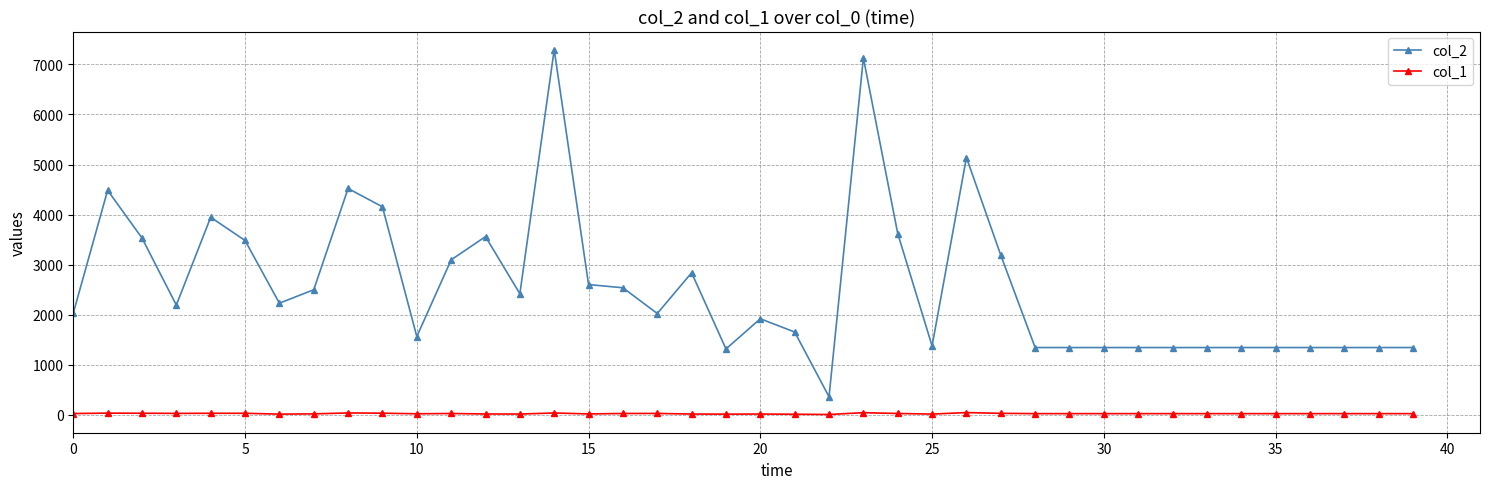

Count the number of categories in the chart.

40